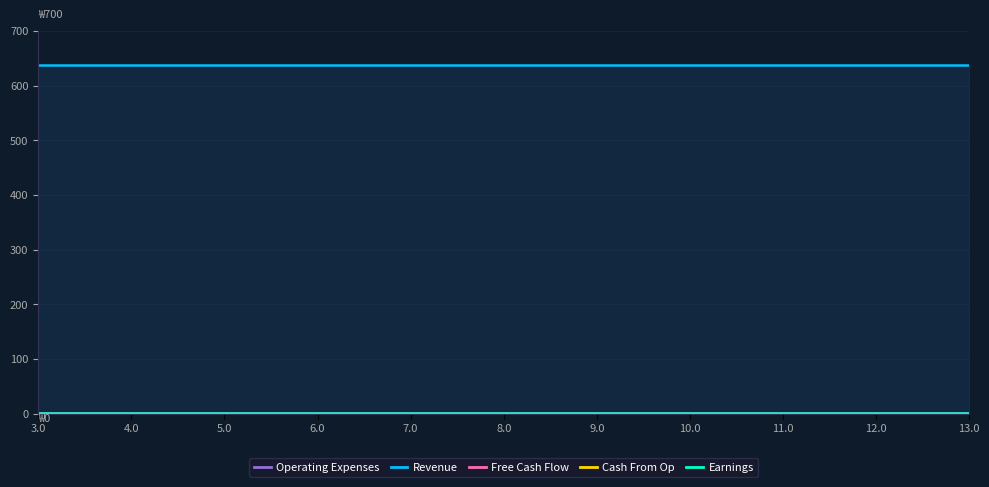

Between 7.0 and 13.0, which series saw the biggest shift?

Earnings